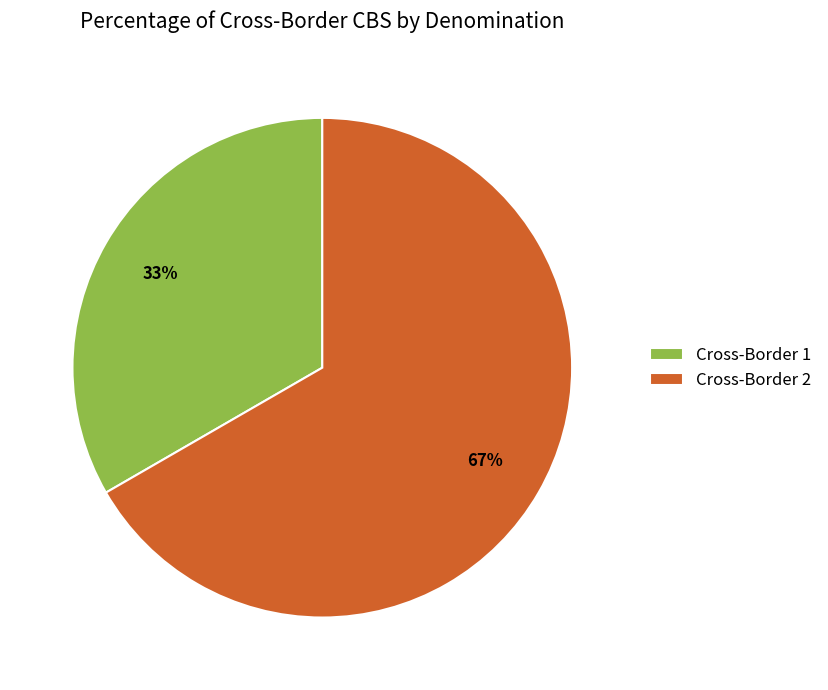

Does Cross-Border 1 represent more than half of the total?

No